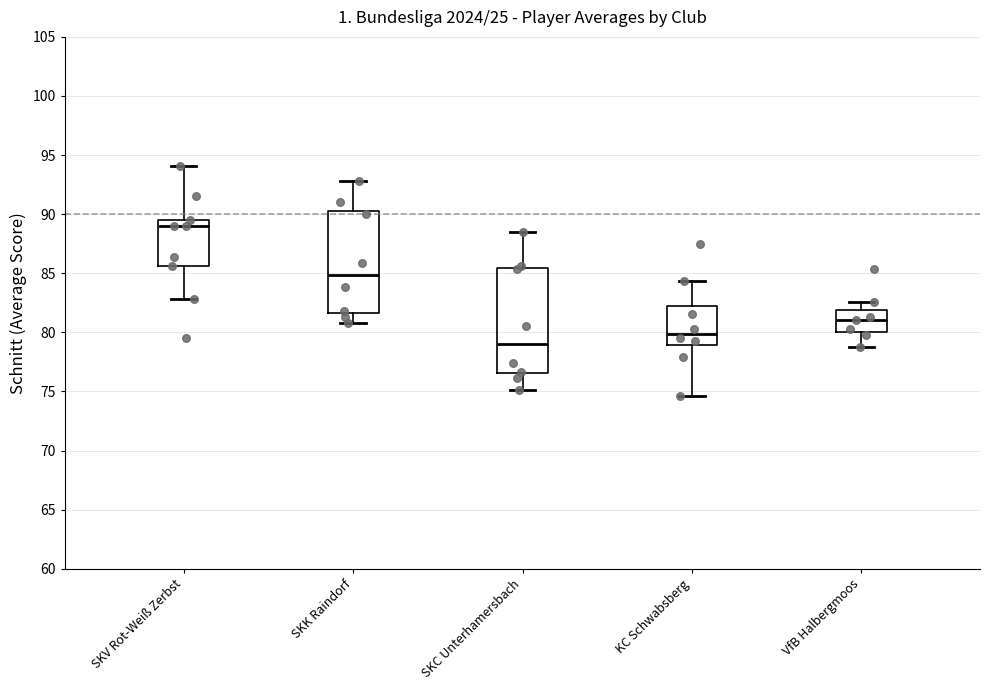

Which box has the highest median line?

SKV Rot-Weiß Zerbst